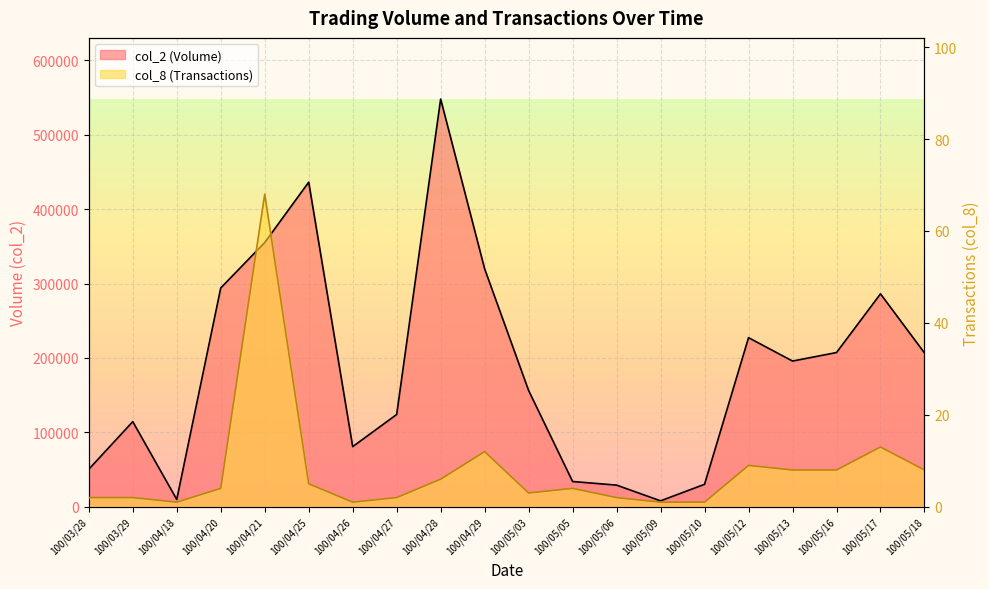

What is the difference between the col_2 (Volume) values at 100/05/06 and 100/03/28?

21300